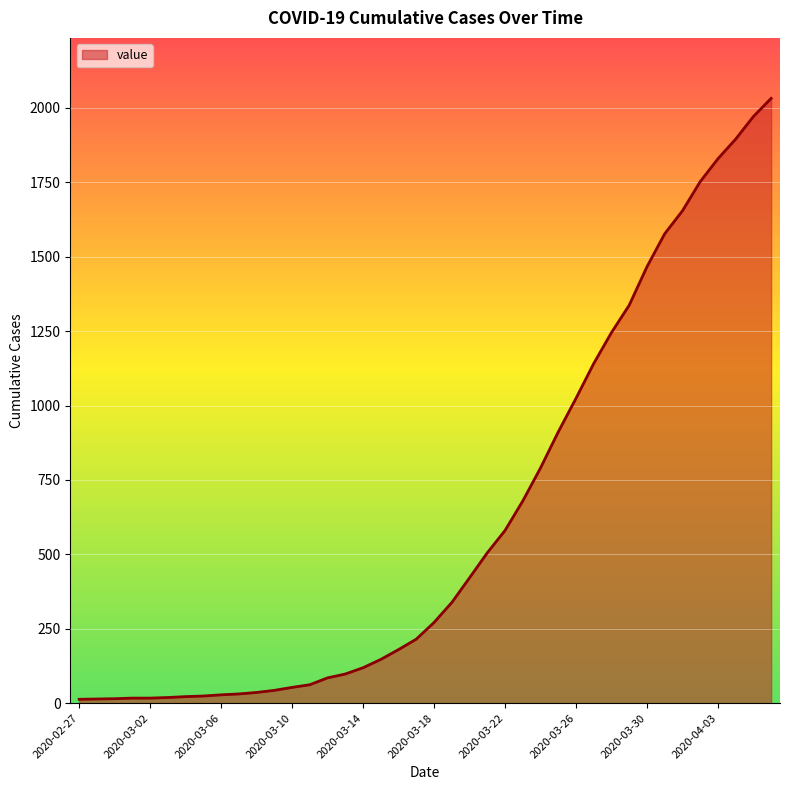

What is the difference between the maximum and minimum values?

2019